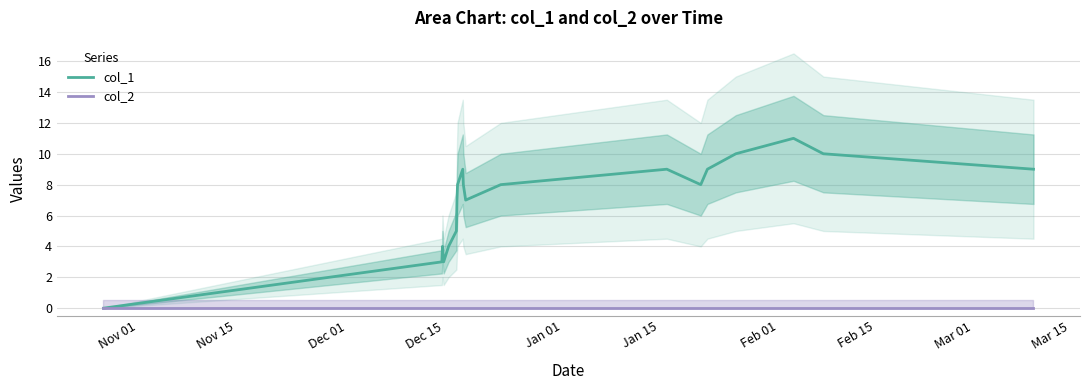

True or false: col_2 has more than 2 points higher than both neighbors.

False